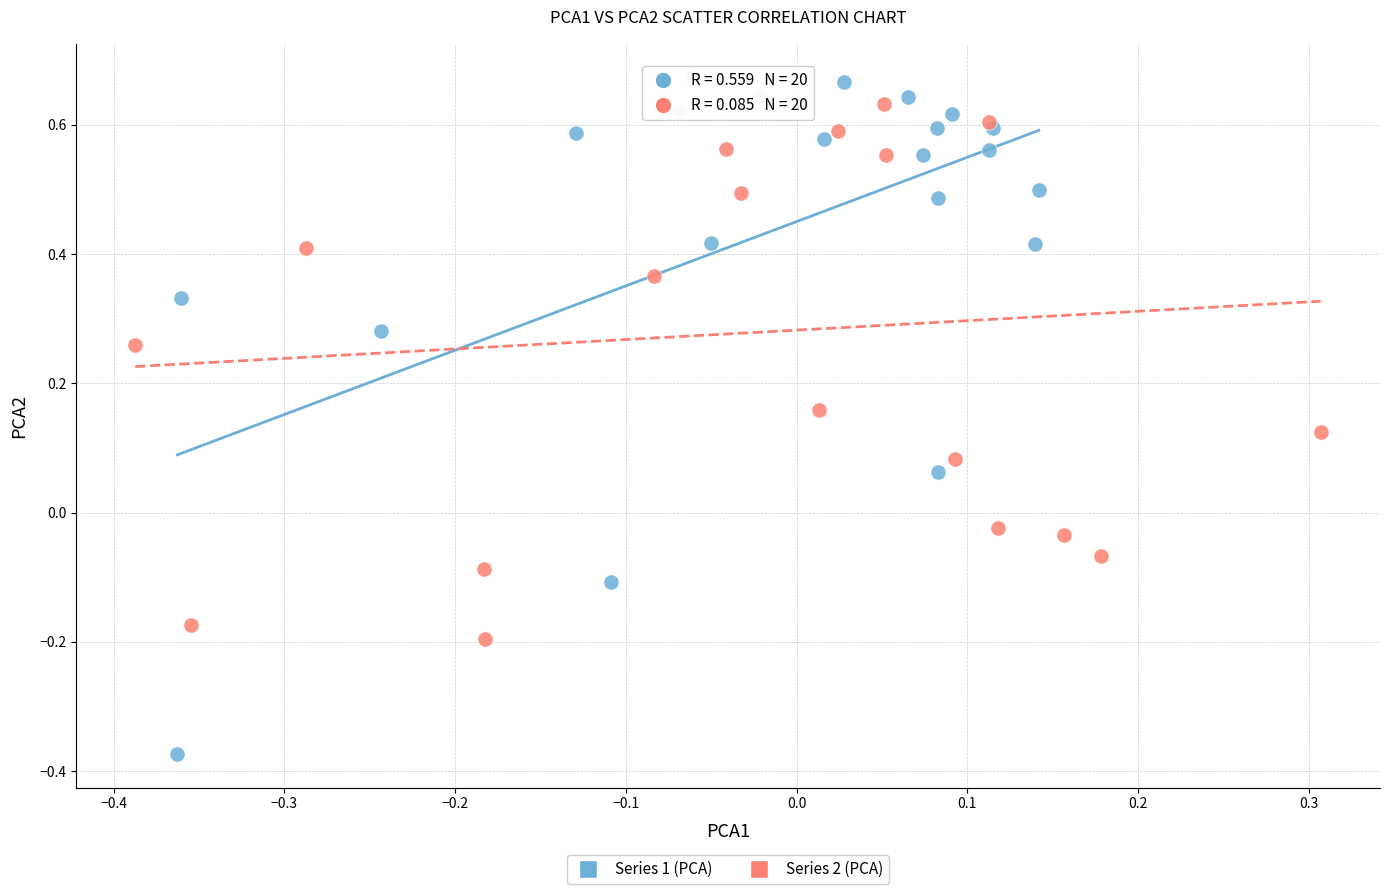

Which series has the widest spread of Y values?

Series 1 (PCA)